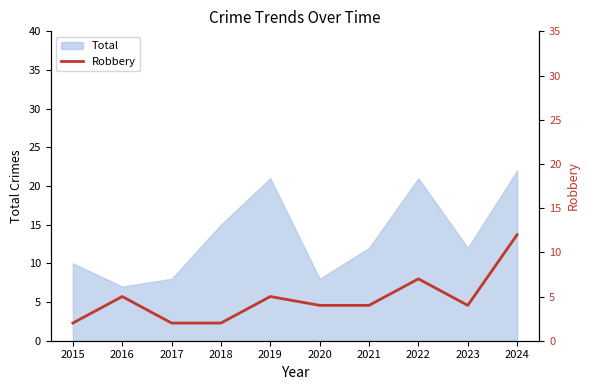

Does the chart display data point markers on the line(s)?

No